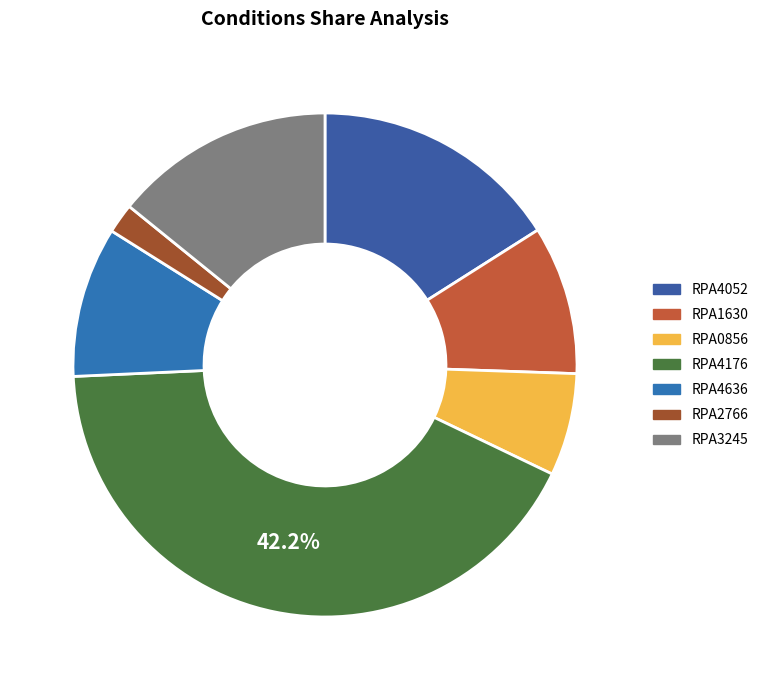

What is the ratio of the value at RPA1630 to the value at RPA4636?

1.0